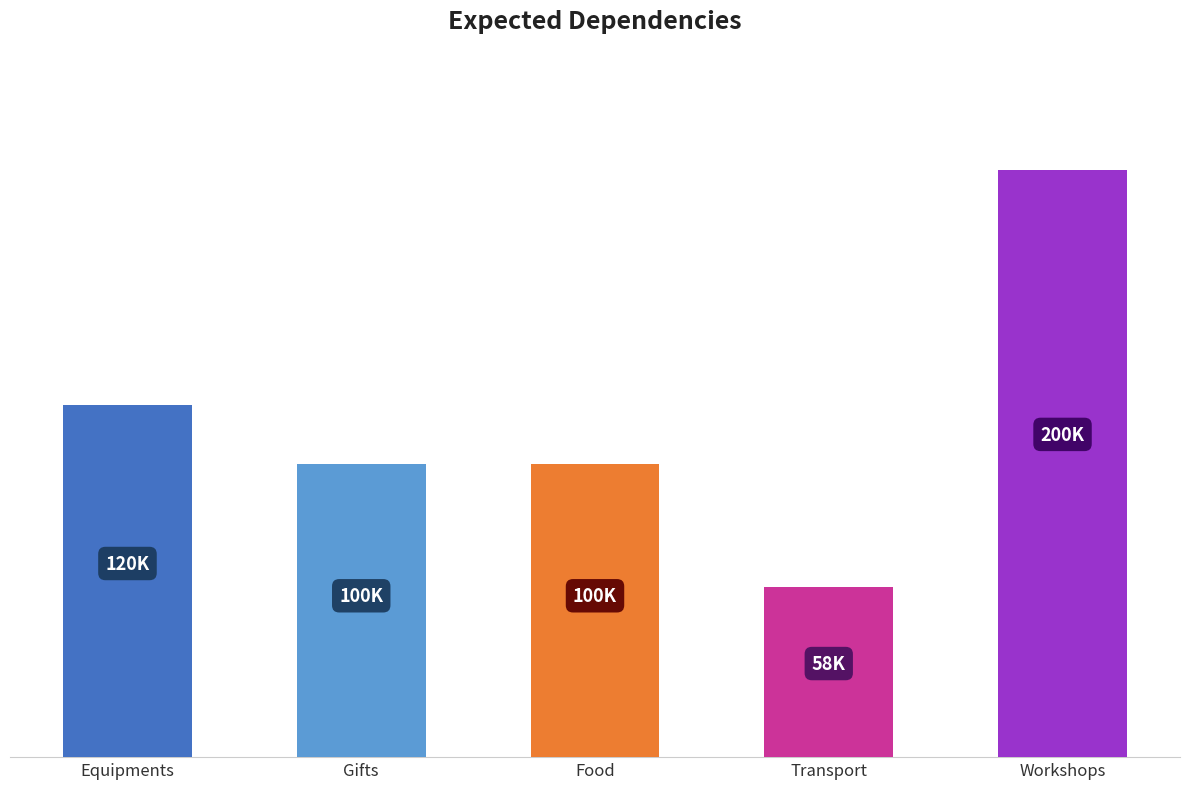

At which category does the chart reach its minimum across all series?

Transport